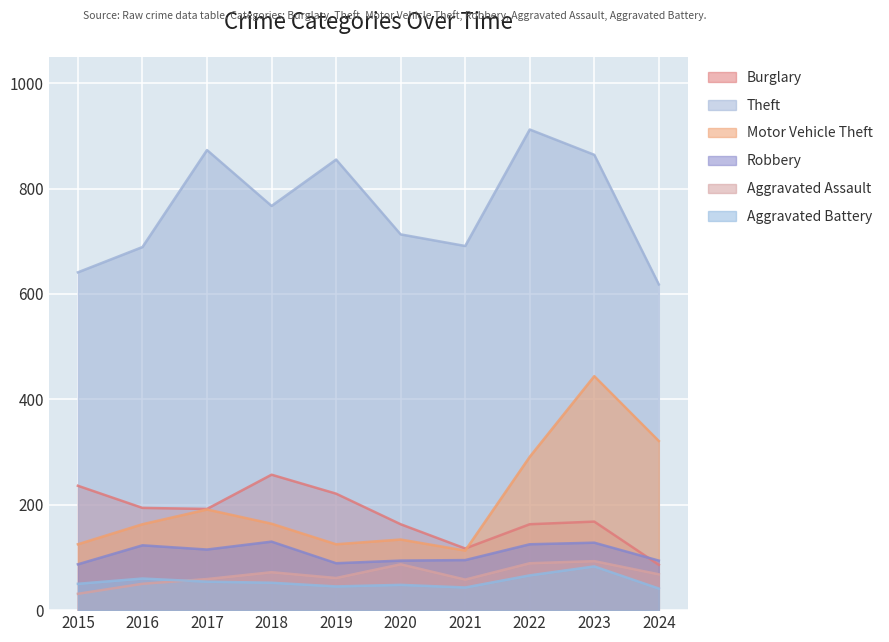

What is the minimum value for Burglary?

86